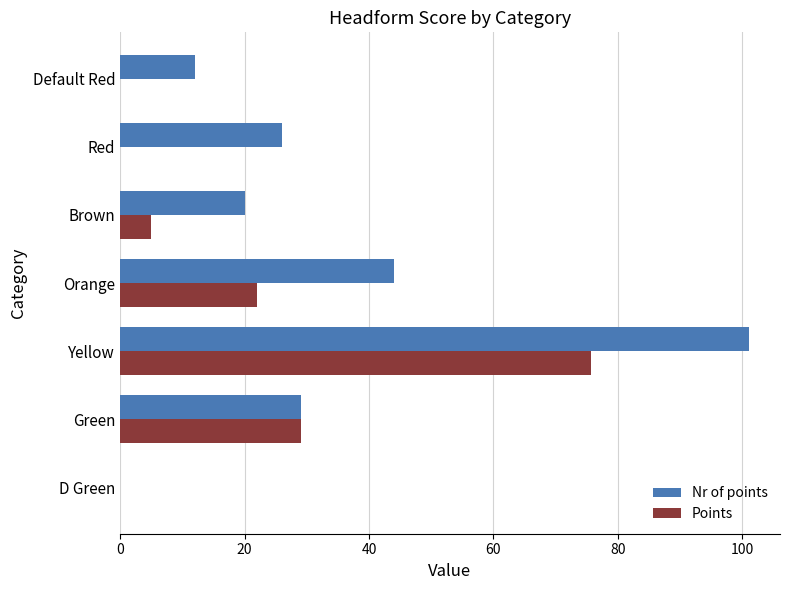

Which series changed the most between Green and Yellow?

Nr of points